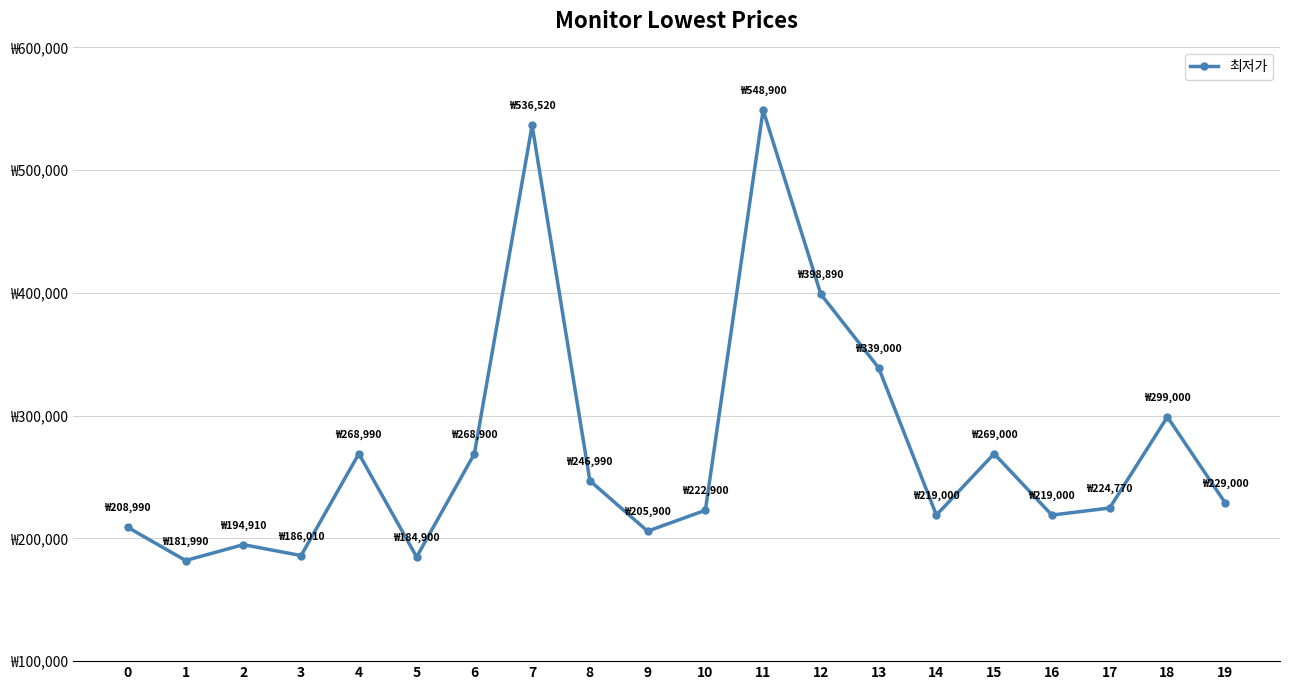

Reading left to right, extract all data points from this chart.

208990	181990	194910	186010	268990	184900	268900	536520	246990	205900	222900	548900	398890	339000	219000	269000	219000	224770	299000	229000